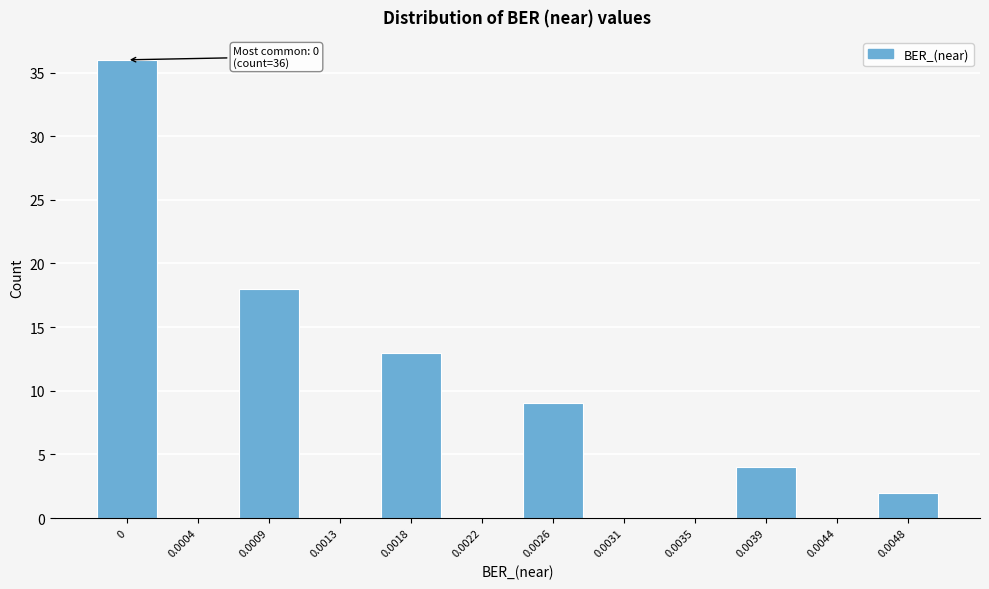

Reading left to right, what are all the values shown in this chart?

0=36	0.0004=0	0.0009=18	0.0013=0	0.0018=13	0.0022=0	0.0026=9	0.0031=0	0.0035=0	0.0039=4	0.0044=0	0.0048=2